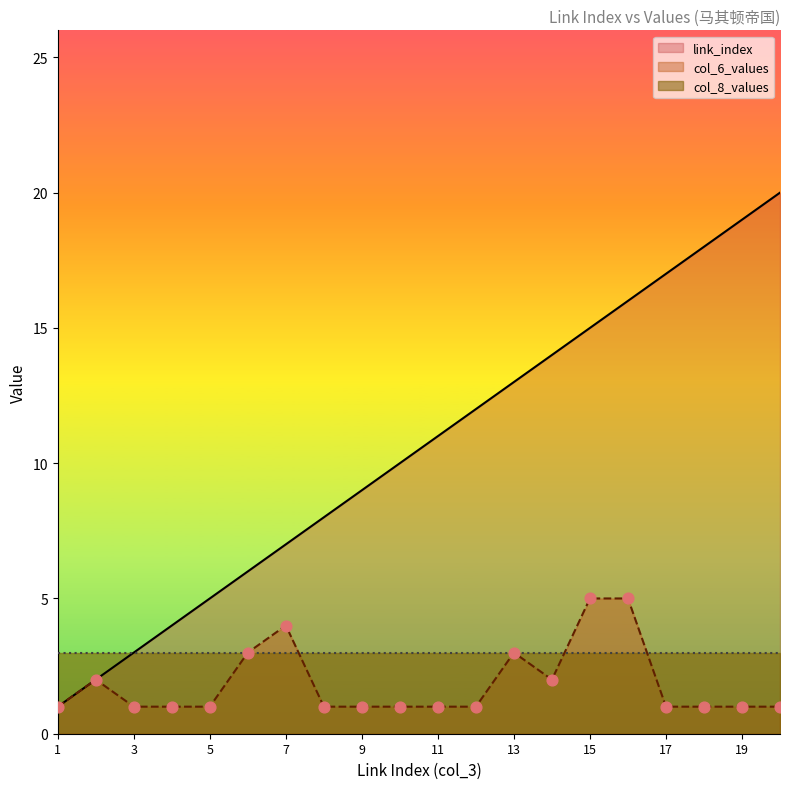

Is the value of col_6_values at 6 greater than the value of link_index at 9?

No